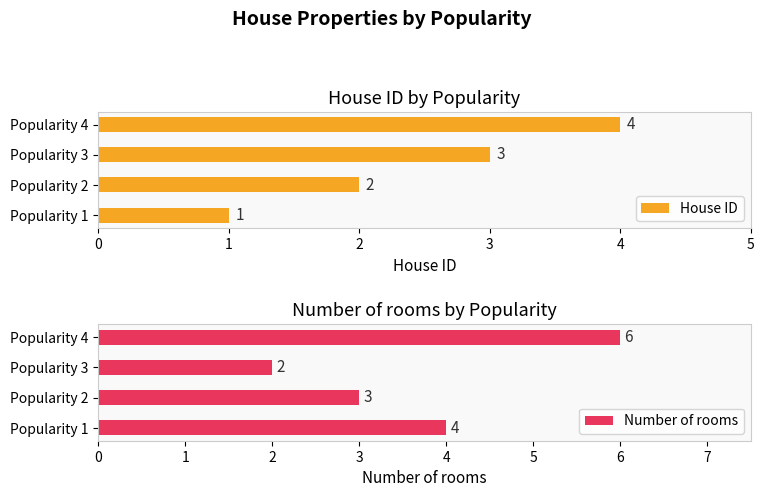

The value of House ID at Popularity 3 is 3. True or false?

True